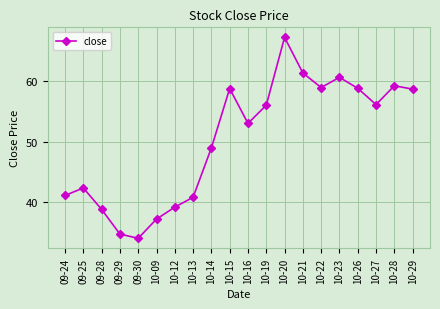

What is the maximum value shown in the chart?

67.2